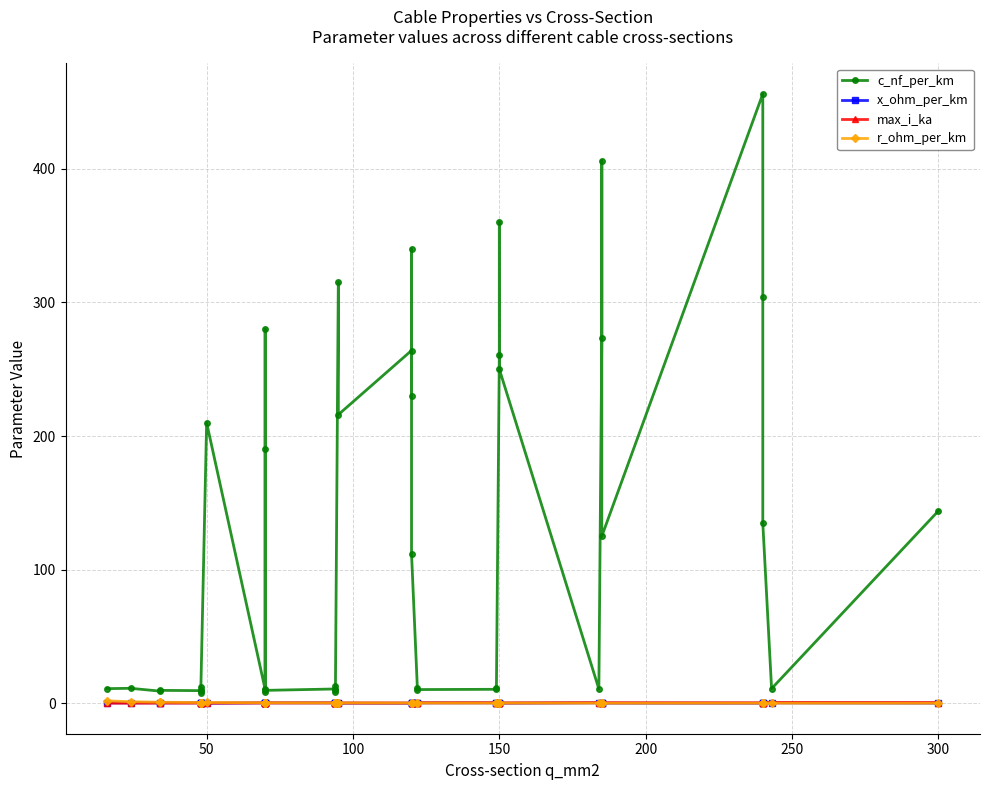

Does the chart have visible grid lines?

Yes